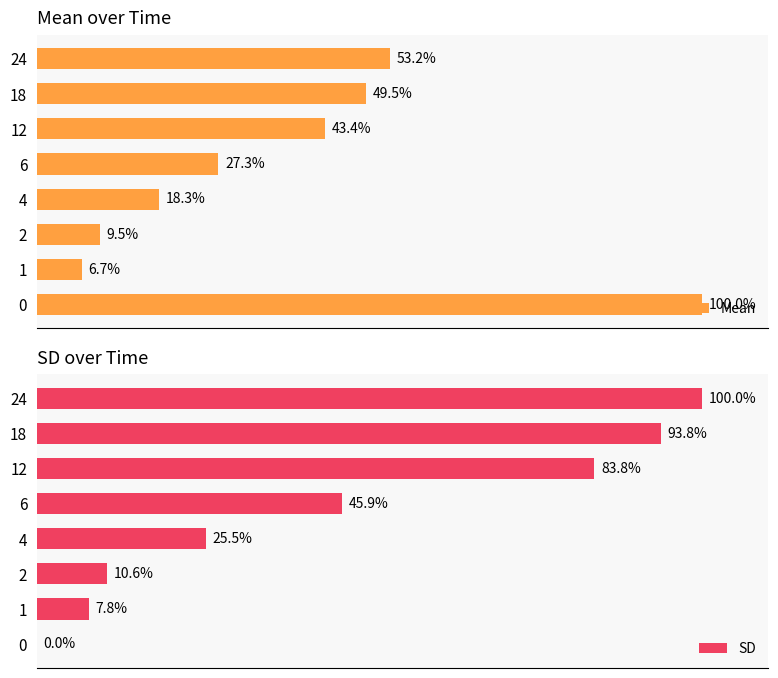

How many bars are there in each group?

2